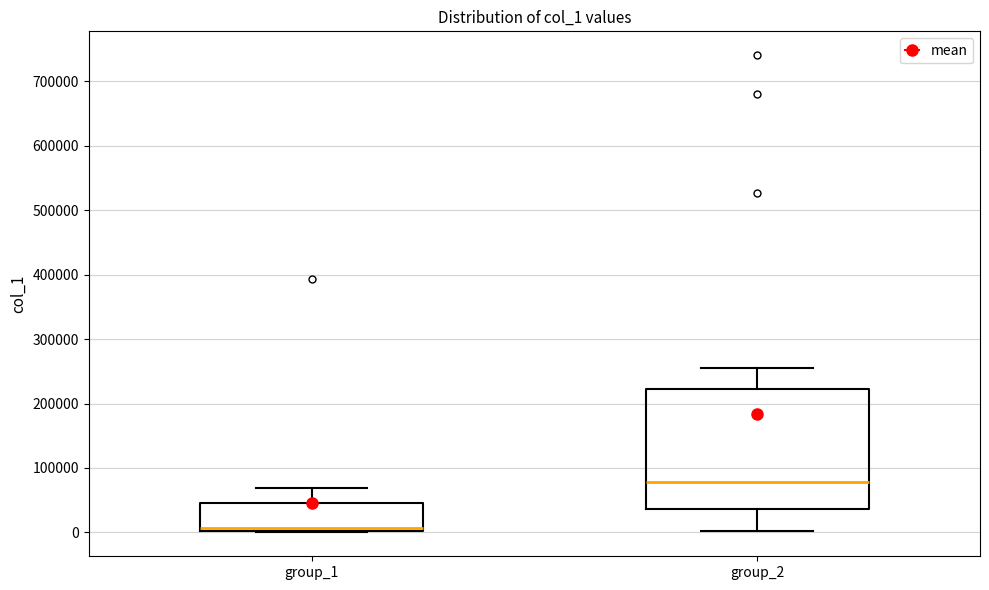

Reading left to right, transcribe this box plot: for each box, give where its median line is, the range the box spans, and where its two whiskers end, as read against the y-axis. The values are not printed on the chart, so give them approximately, as read against the axis.

group_1: median 10000, box 0 to 50000, whiskers 0 to 70000
group_2: median 80000, box 40000 to 220000, whiskers 0 to 260000